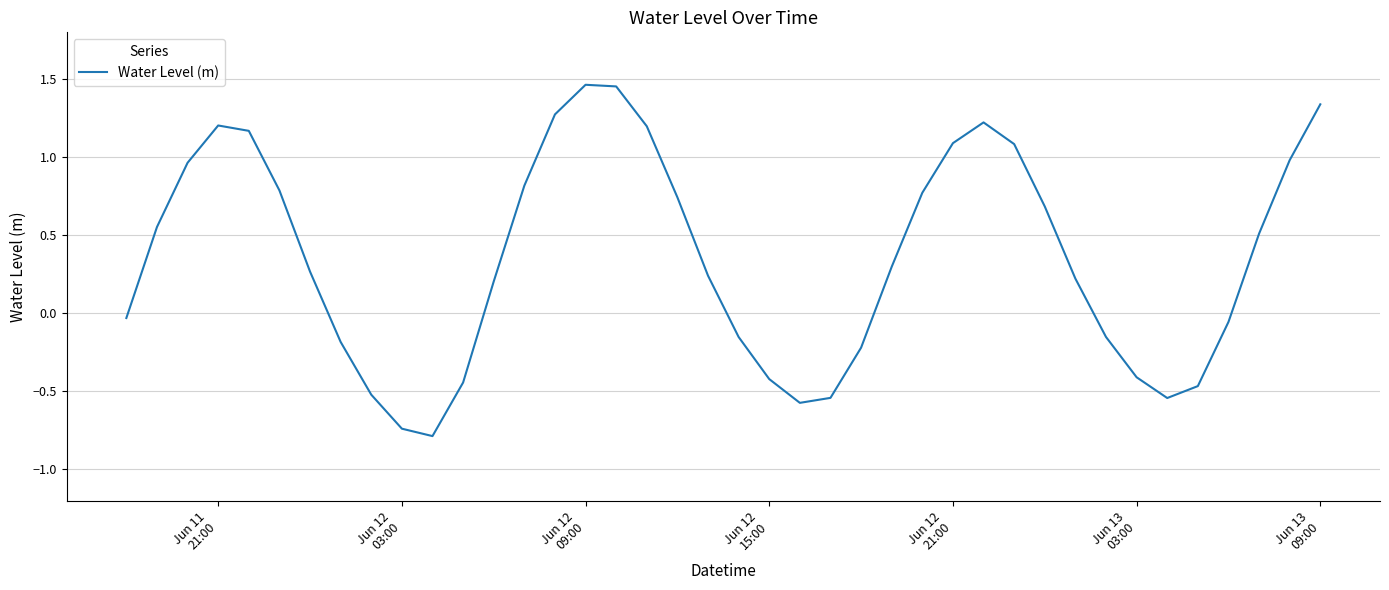

What is the minimum value shown in the chart?

-0.8